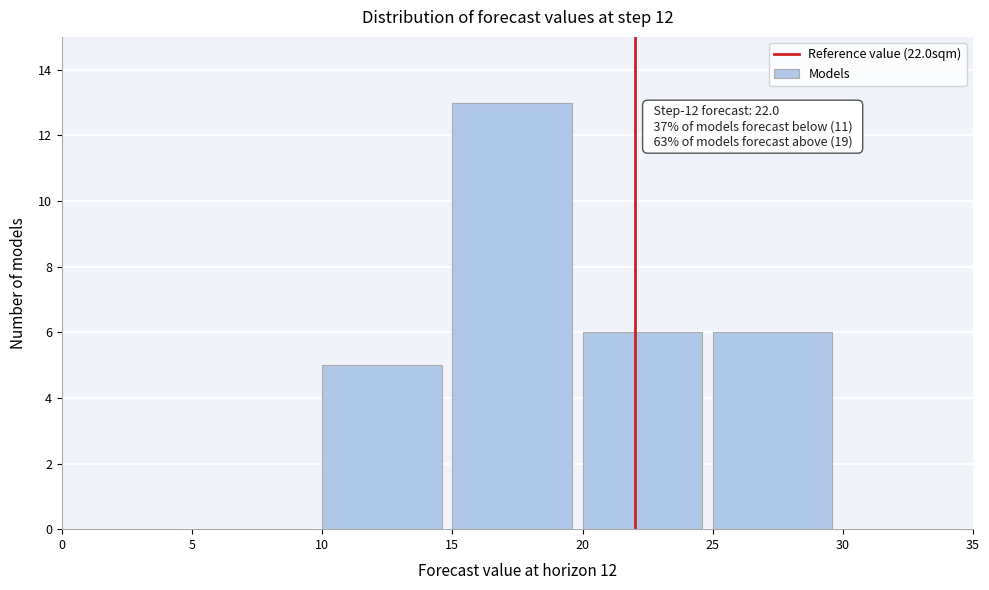

Which range on the x-axis has the tallest bar?

15 to 20